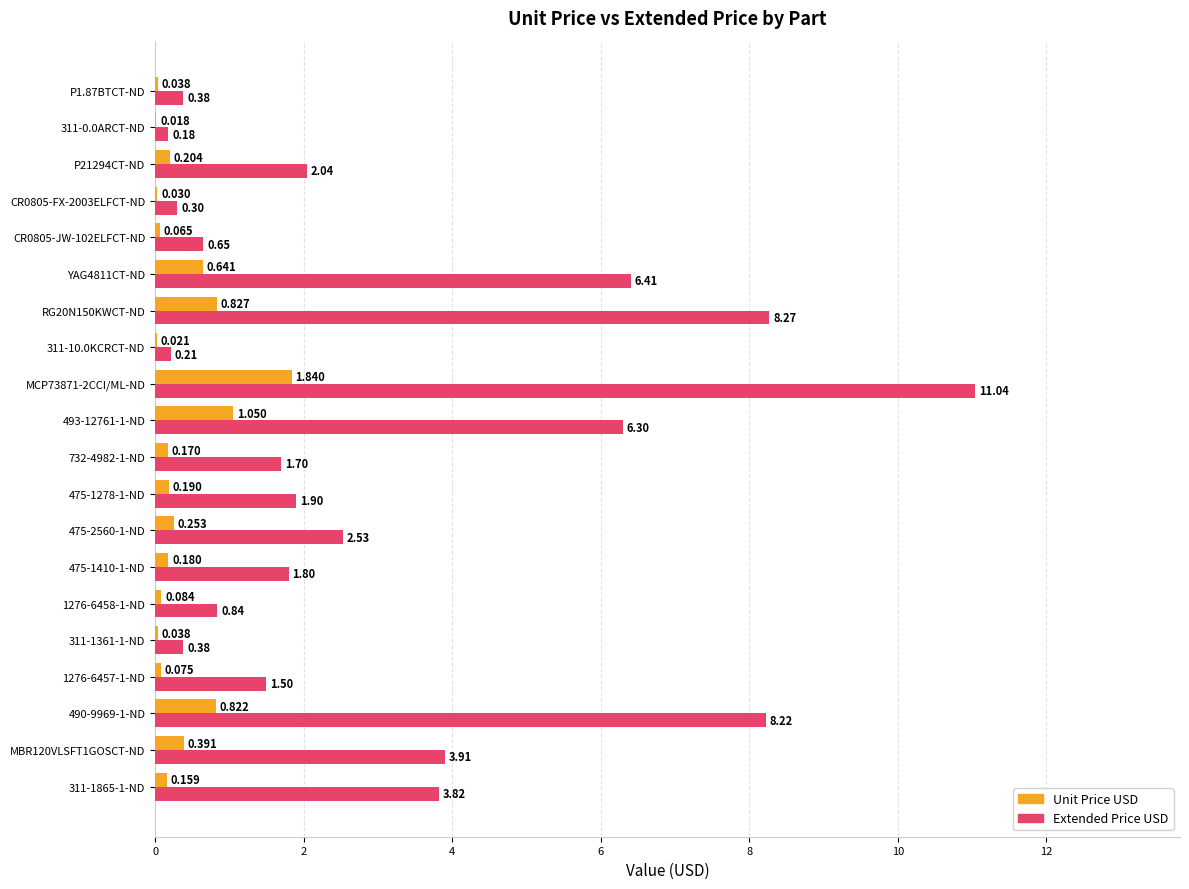

What is the maximum value shown in the chart?

11.0